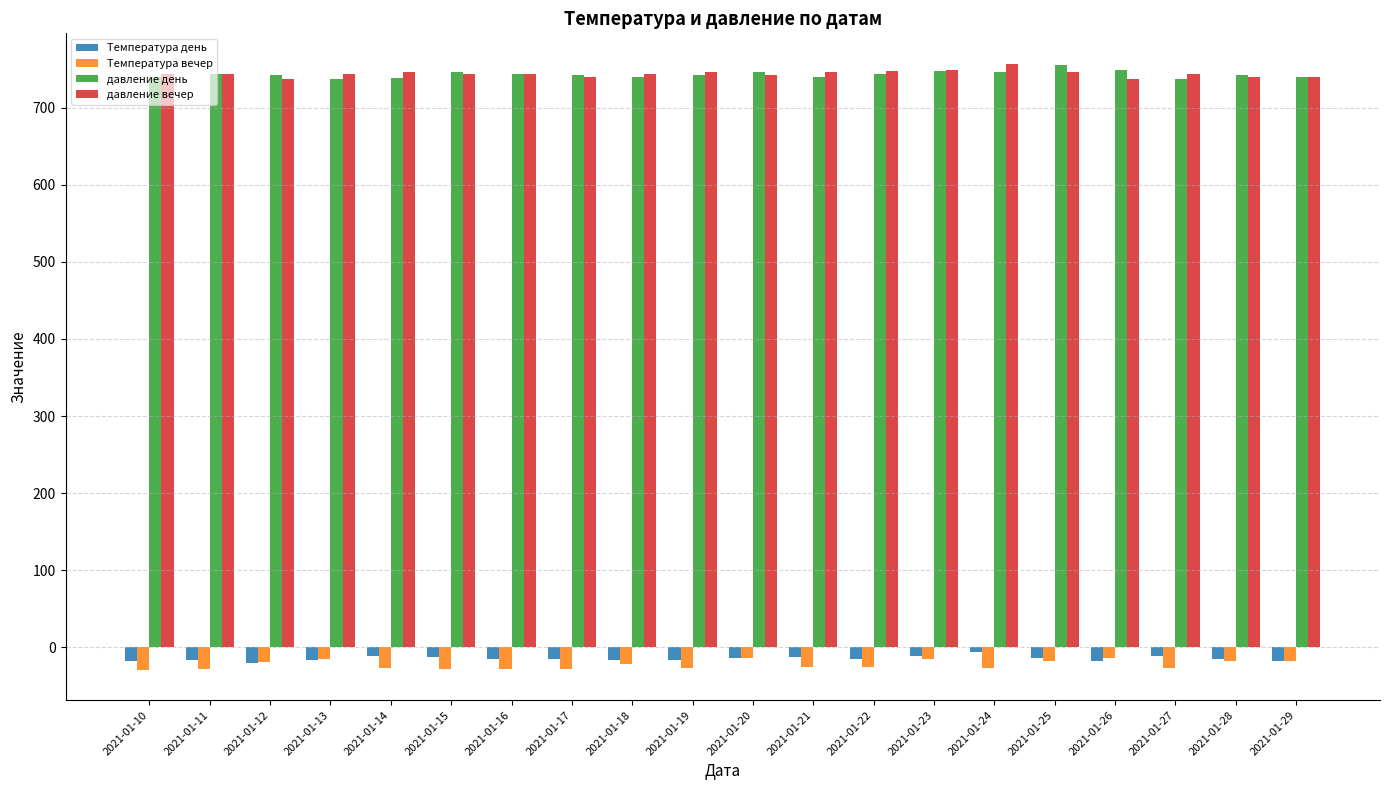

What is the lowest value of the давление день series?

737